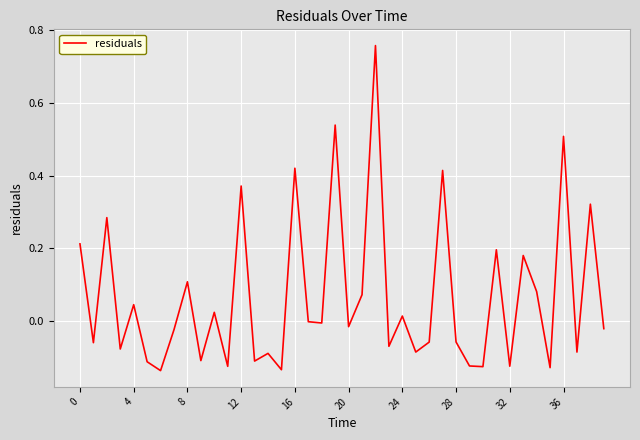

What is the difference between the maximum and minimum values?

0.9